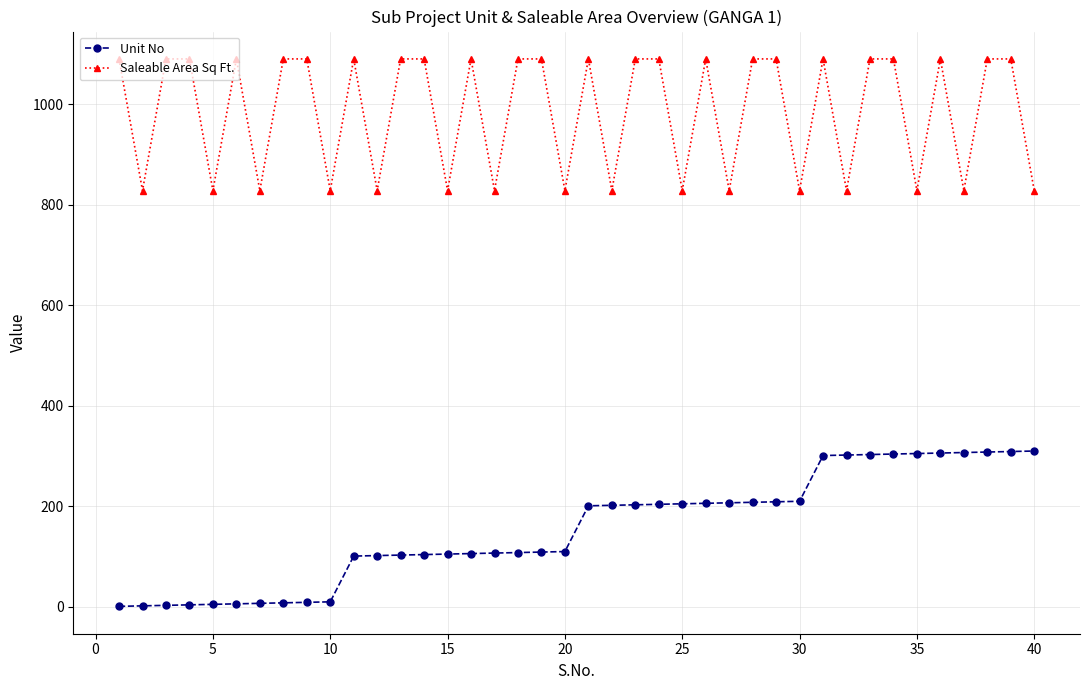

True or false: Saleable Area Sq Ft. has more than 0 points higher than both neighbors.

True